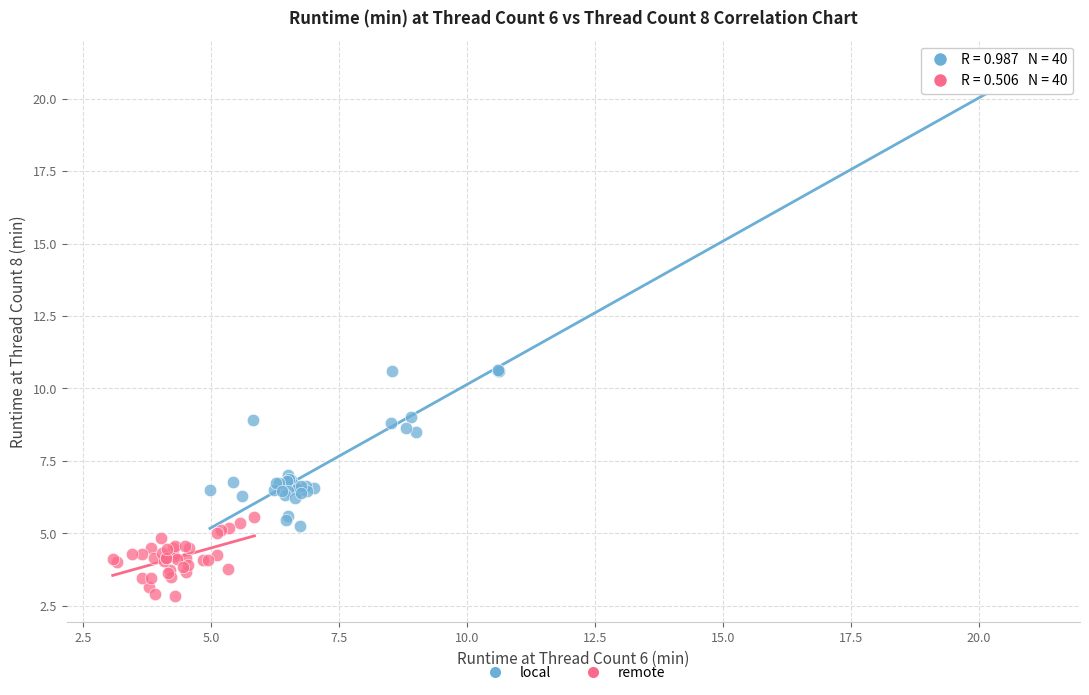

What are all the series names shown in the legend?

local, remote